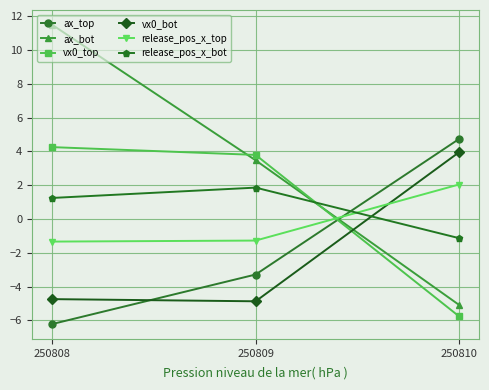

What is the approximate value of release_pos_x_bot at 250809?

1.9